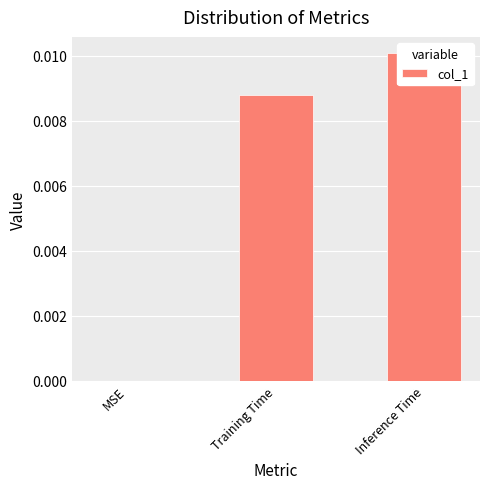

The value at Training Time is 0.0. True or false?

True